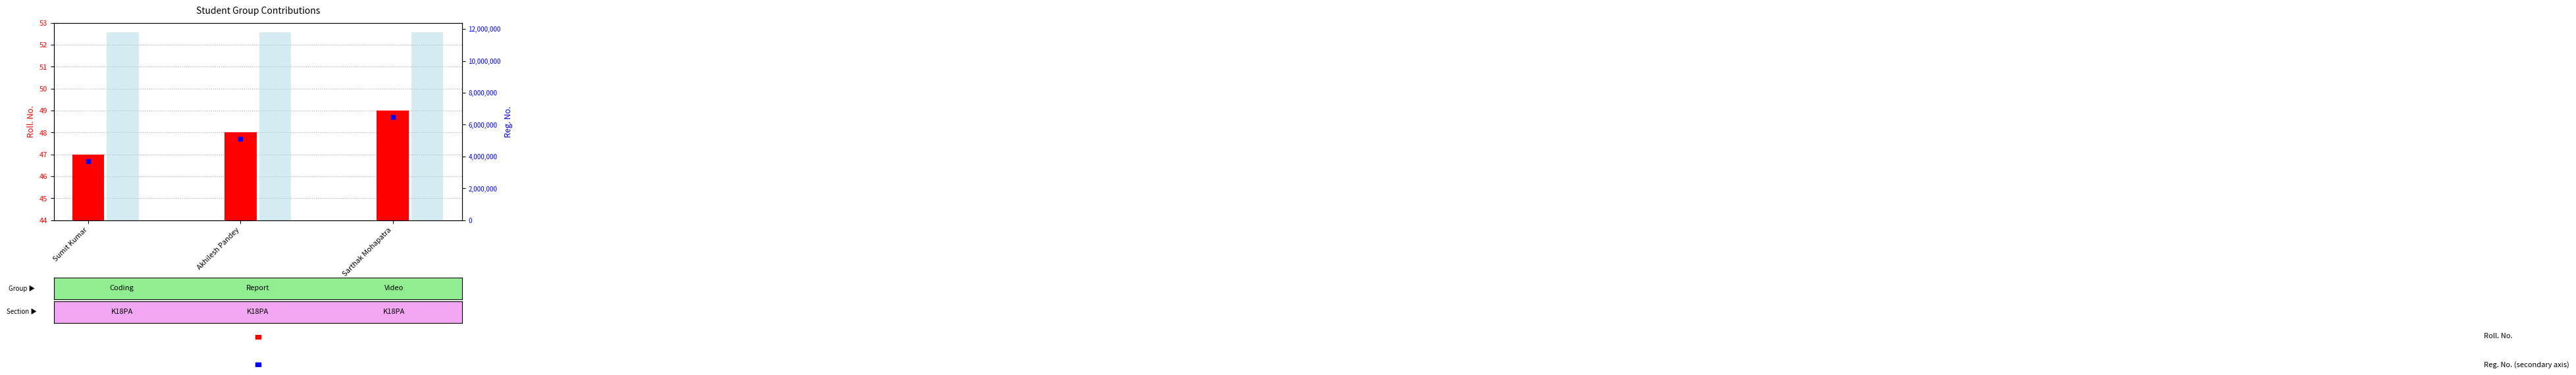

What is the total value across all series at Akhilesh Pandey?

11803625